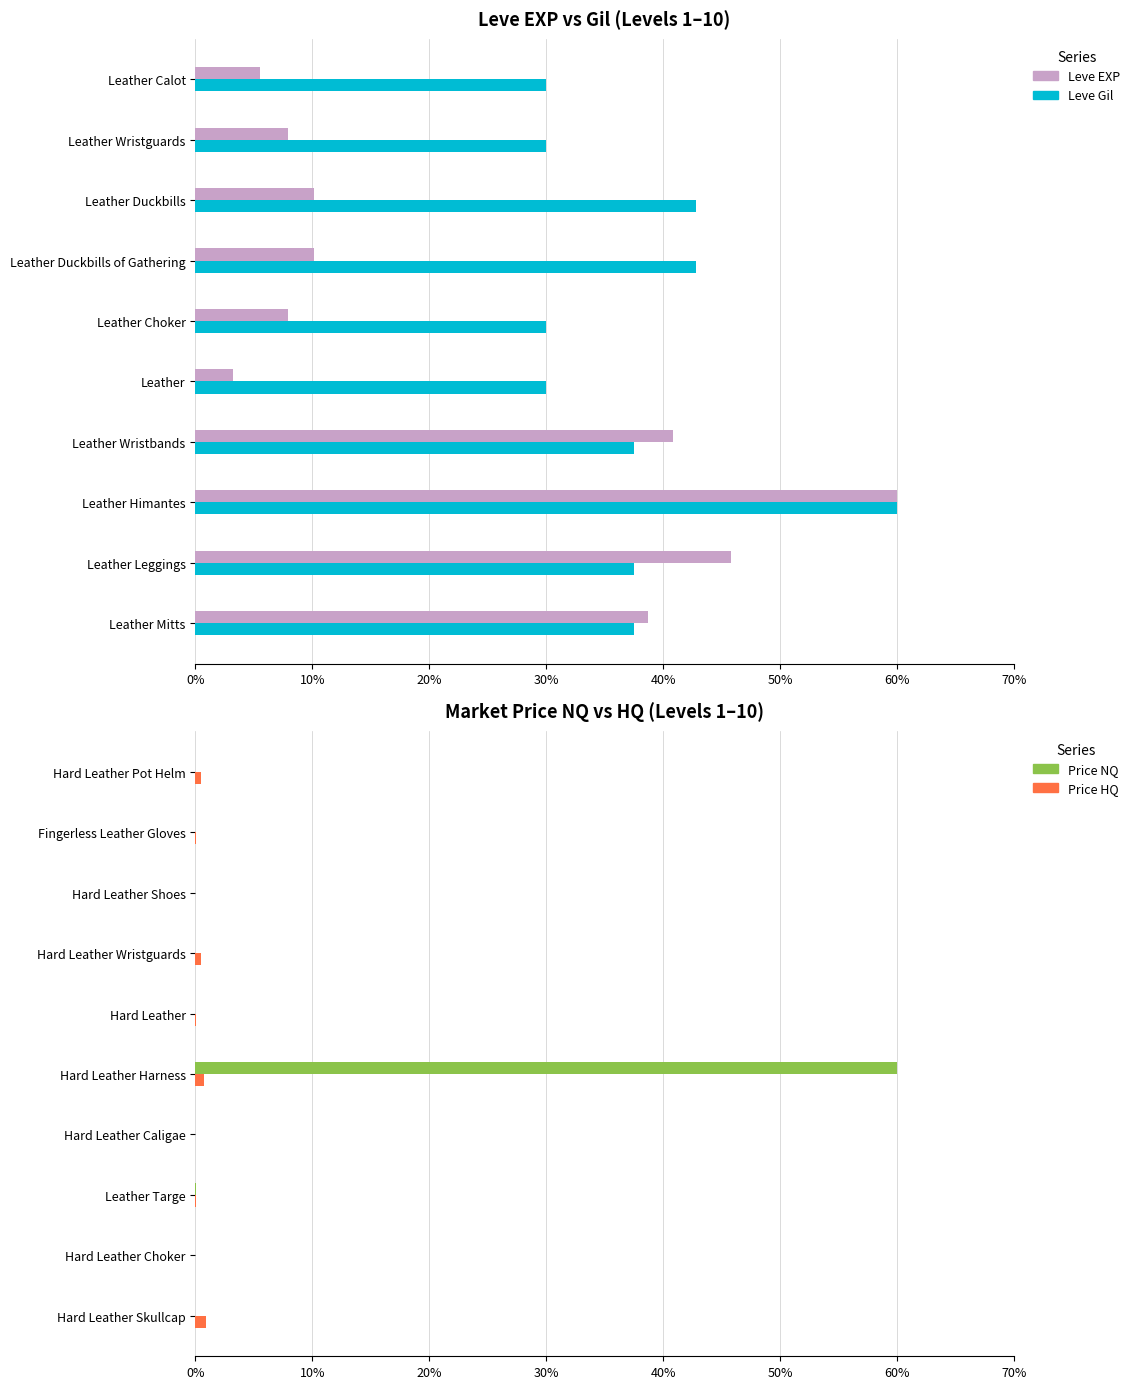

What is the difference between the maximum and minimum values in the Price NQ series?

60.0